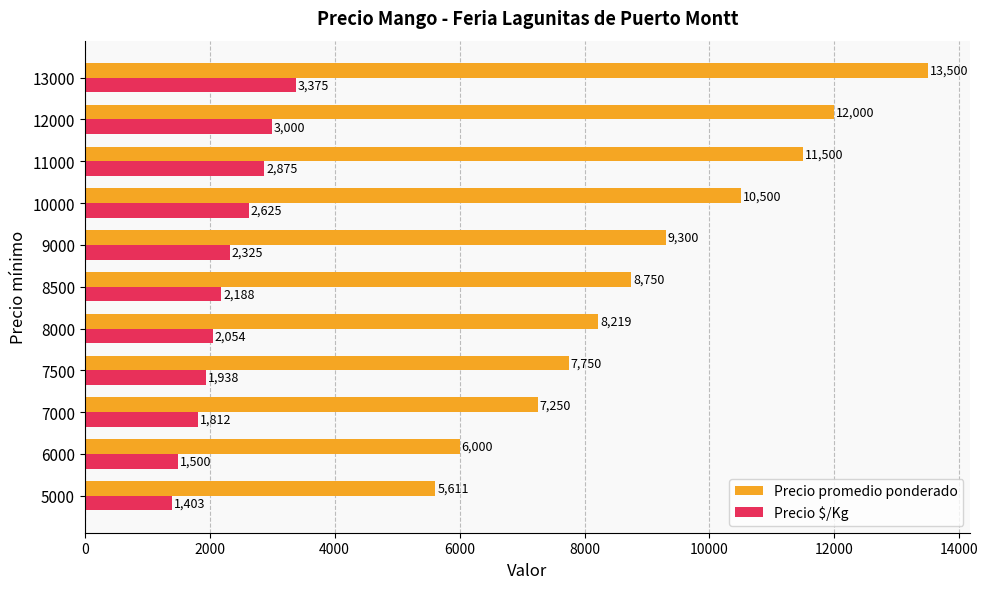

Which category has the highest value in the Precio promedio ponderado series?

13000